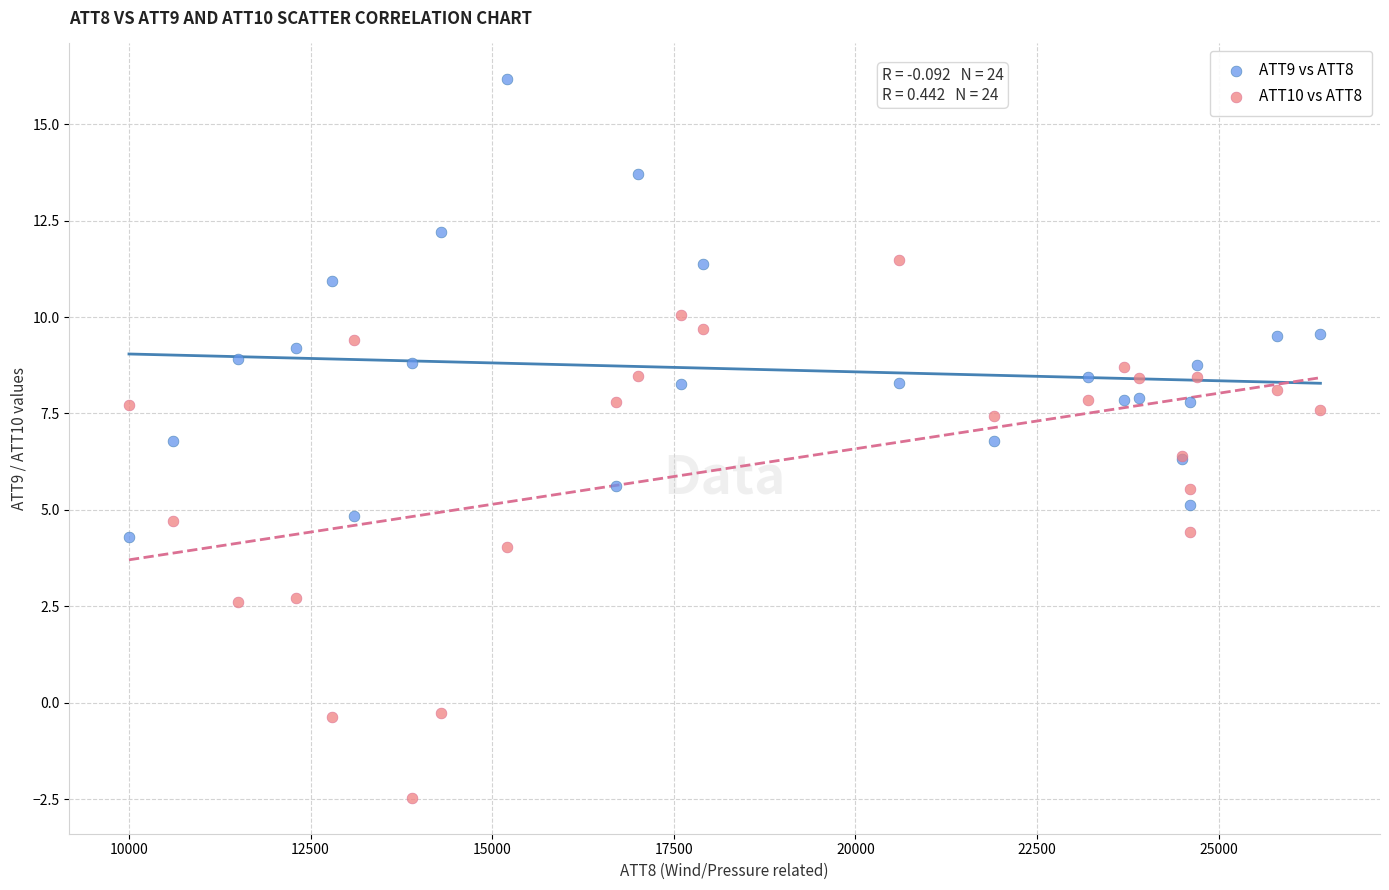

Which series reaches the maximum Y coordinate?

ATT9 vs ATT8